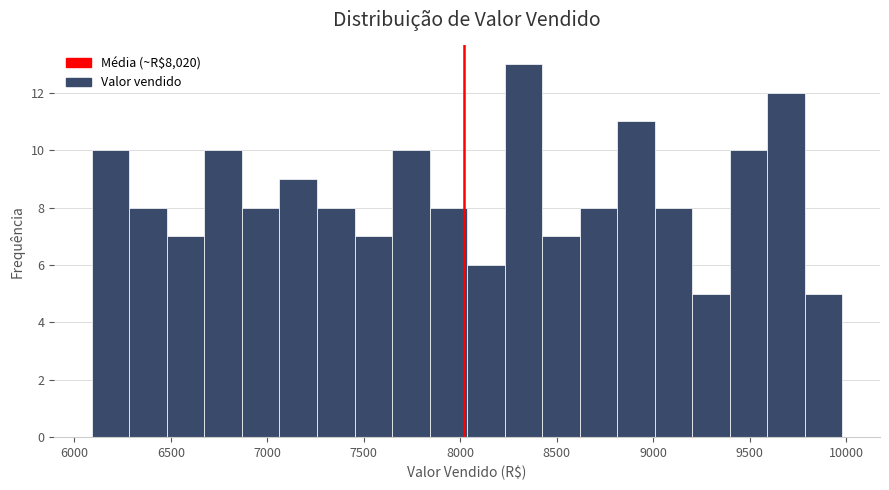

Read against the x-axis, roughly where is the centre of the tallest bar?

8350